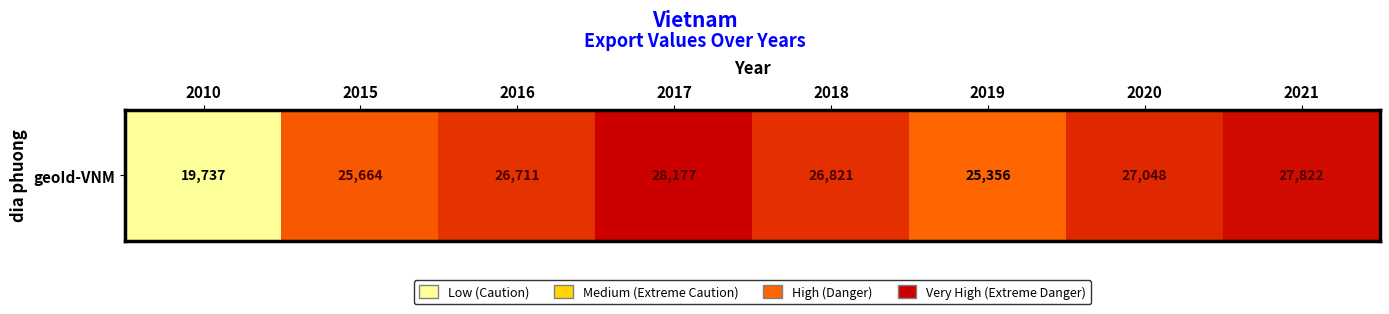

Reading left to right, list all the values displayed in this chart.

2010=19737	2015=25664	2016=26711	2017=28177	2018=26821	2019=25356	2020=27048	2021=27822